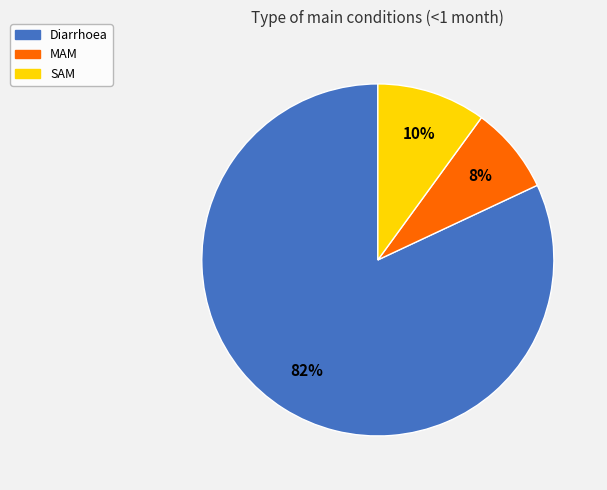

Count the number of slices in the pie.

3